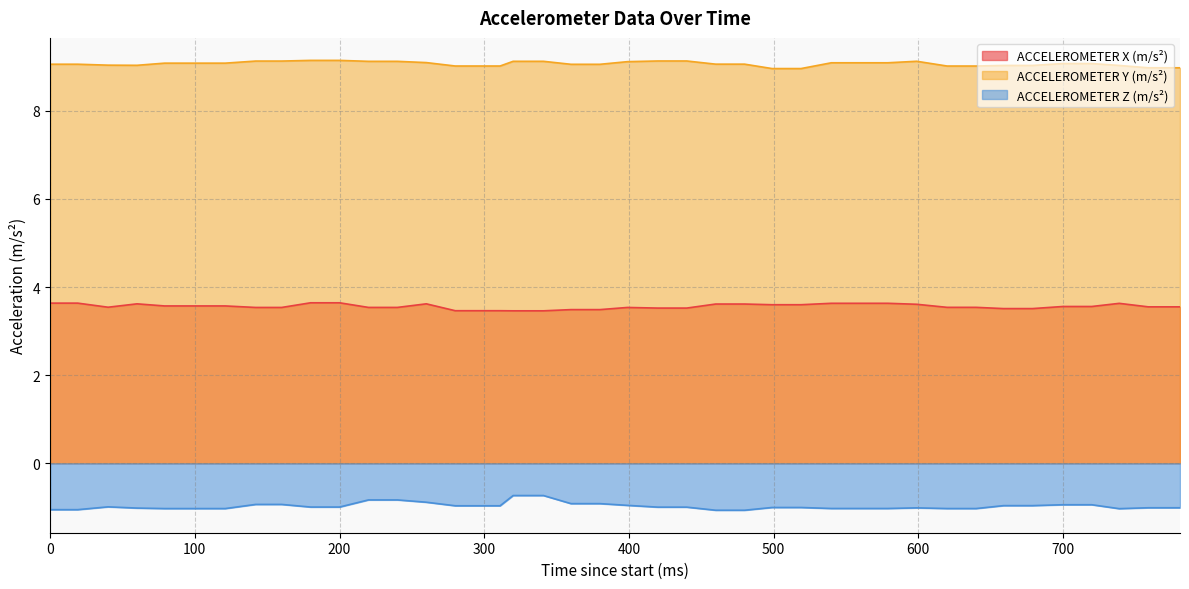

Read the ACCELEROMETER X (m/s²) value at 380.

3.5